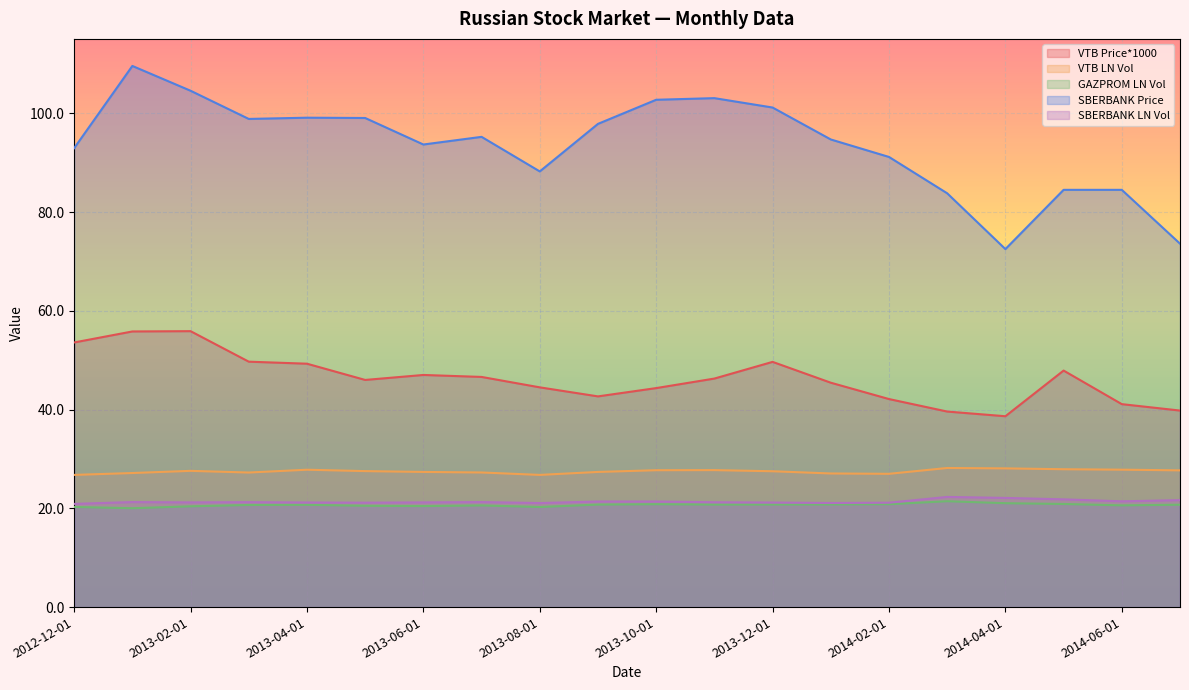

What are all the series names shown in the legend?

VTB Price*1000, VTB LN Vol, GAZPROM LN Vol, SBERBANK Price, SBERBANK LN Vol